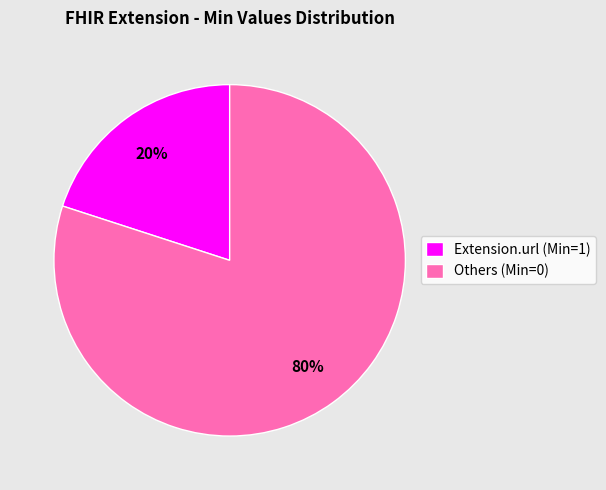

Is there a majority slice in this chart?

Yes